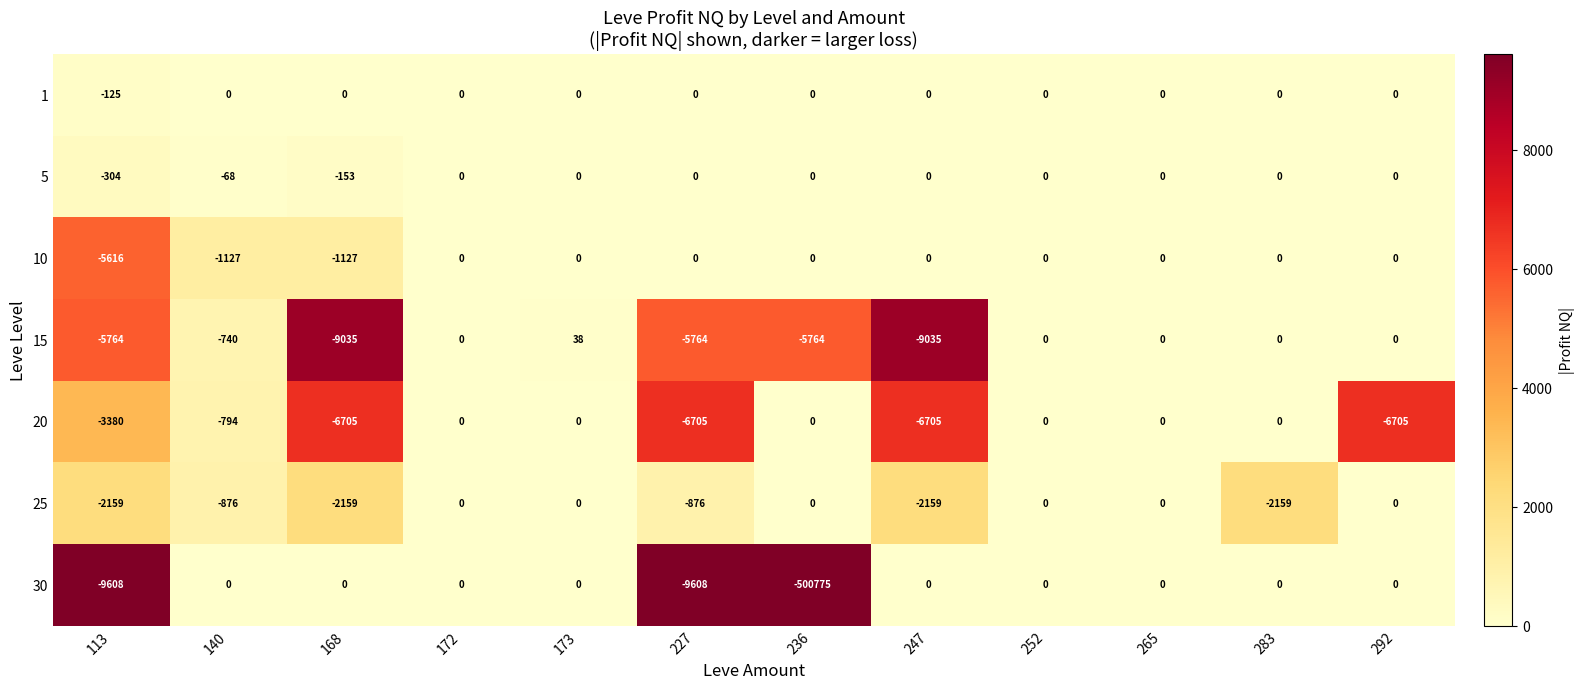

At which category is the sum across all series the highest?

173